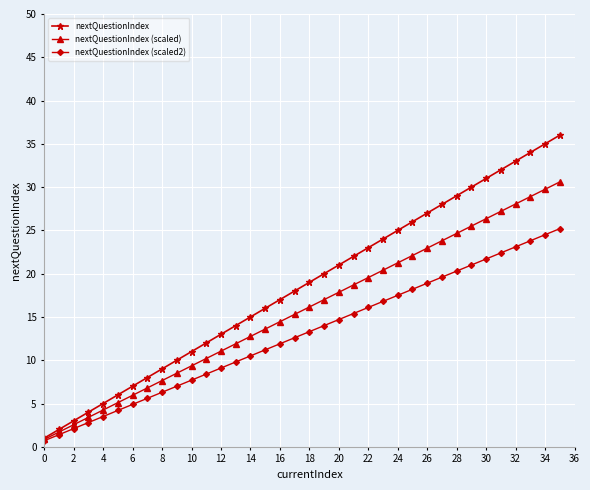

Which series has the widest spread of values?

nextQuestionIndex